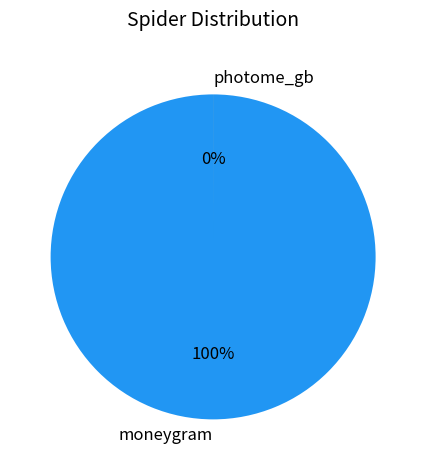

How many segments does this pie chart have?

2